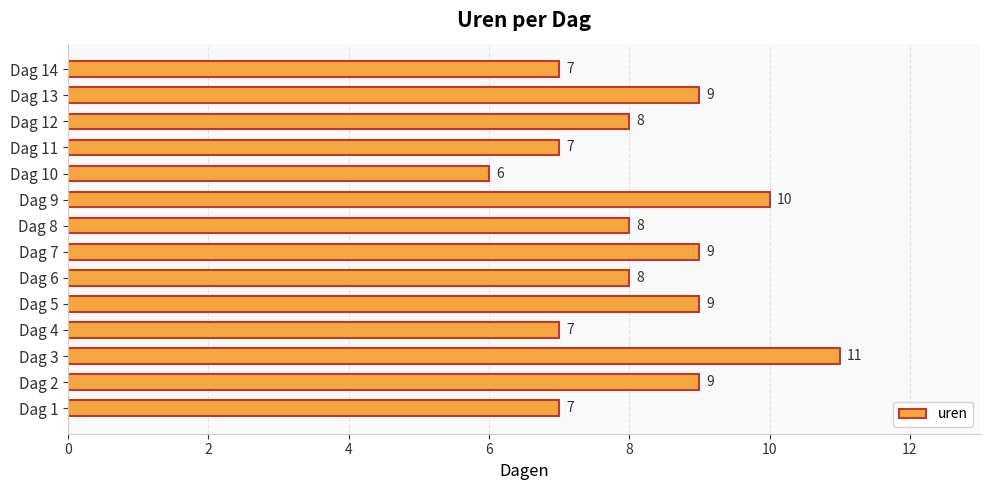

At which category does the chart reach its minimum across all series?

Dag 10